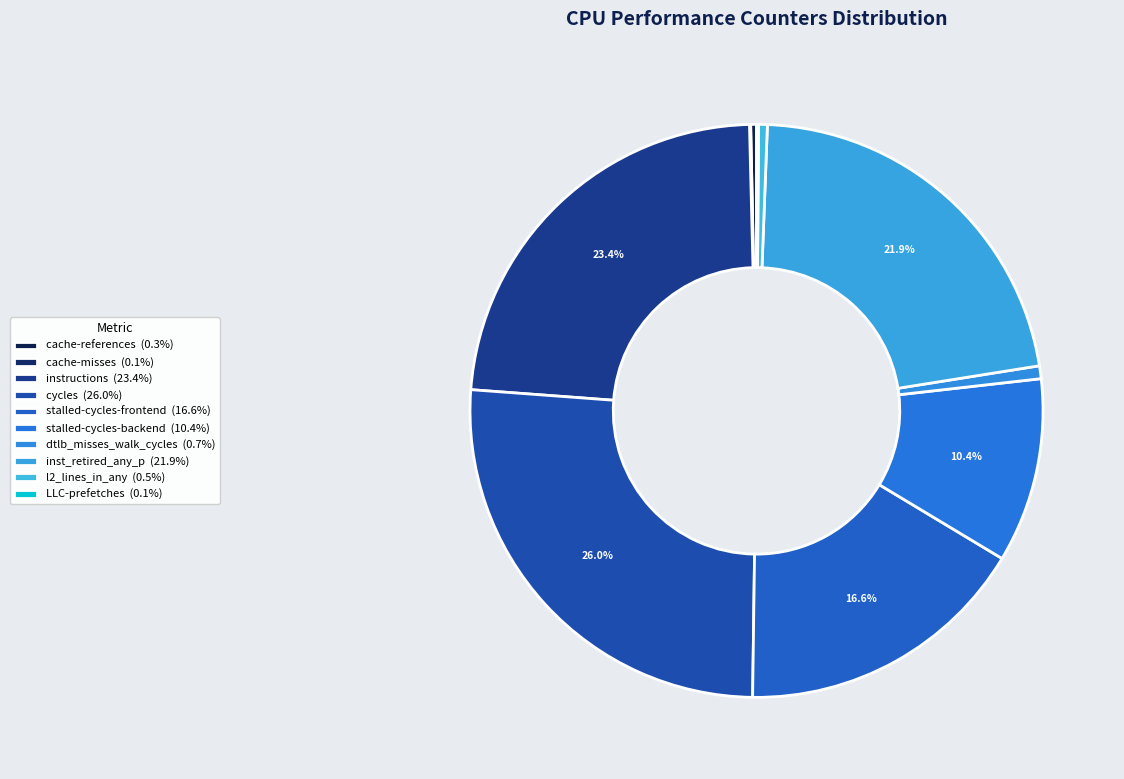

Is it true that l2_lines_in_any is 0% of the pie?

True